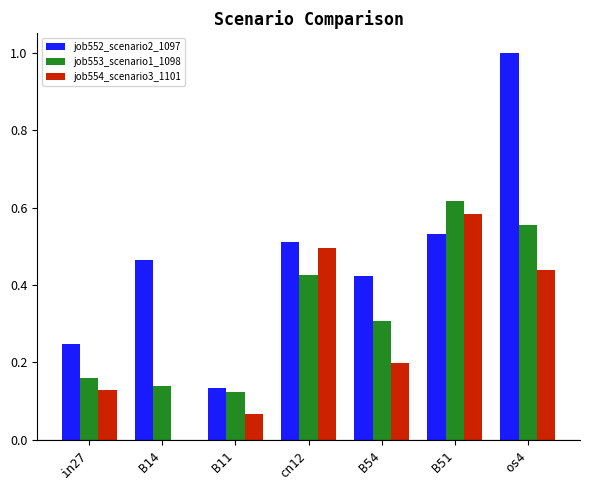

What is the maximum value shown in the chart?

1.0